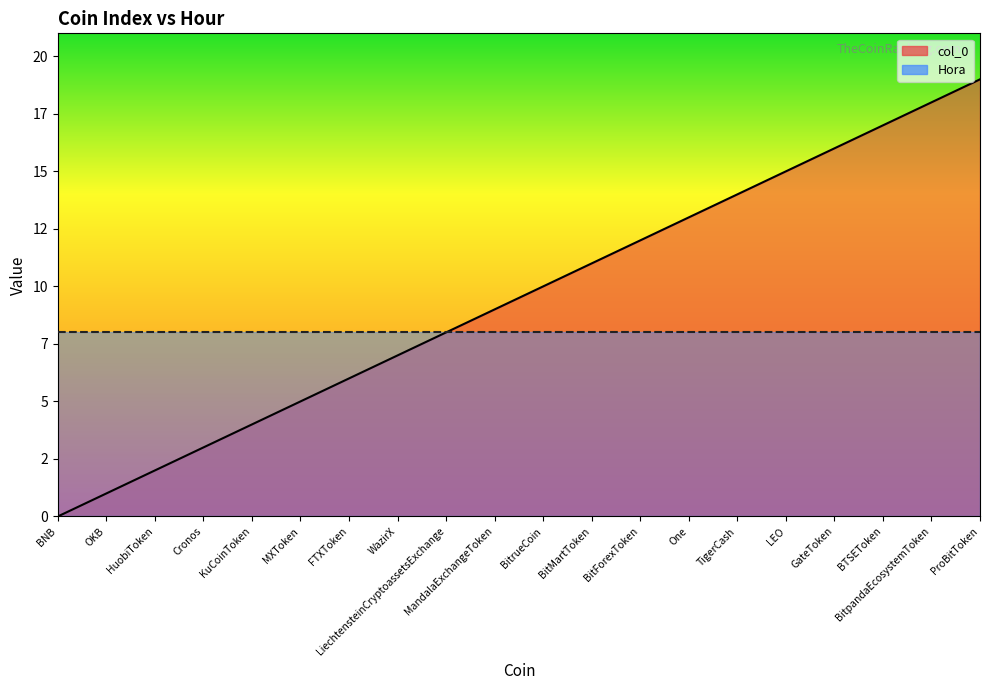

Read the value at WazirX, to the nearest 10.

10